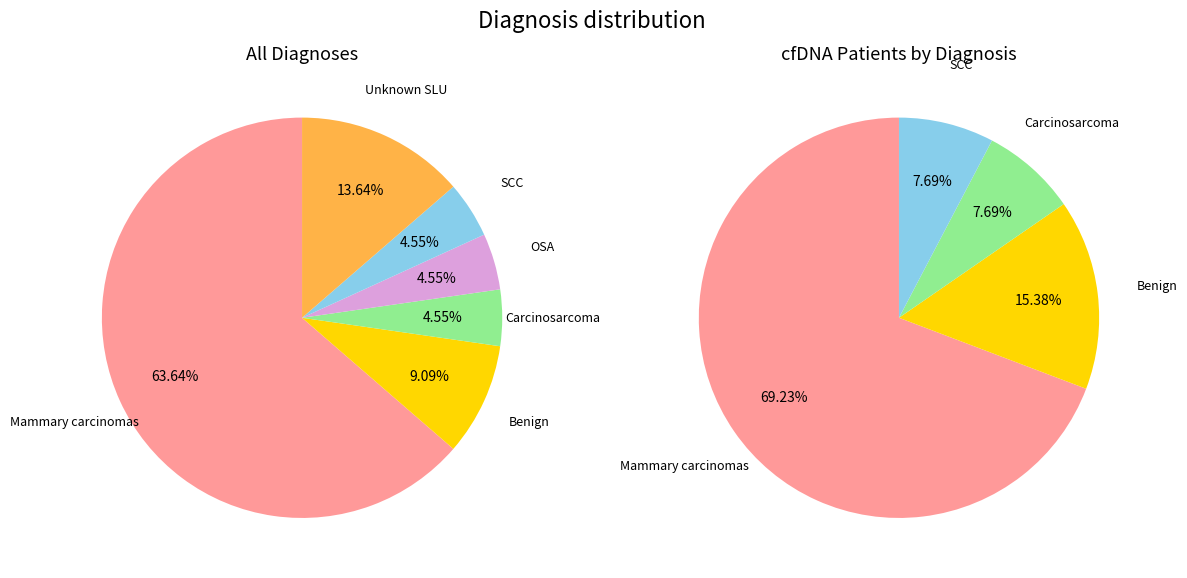

What percentage is the SCC slice, to the nearest percent?

5%